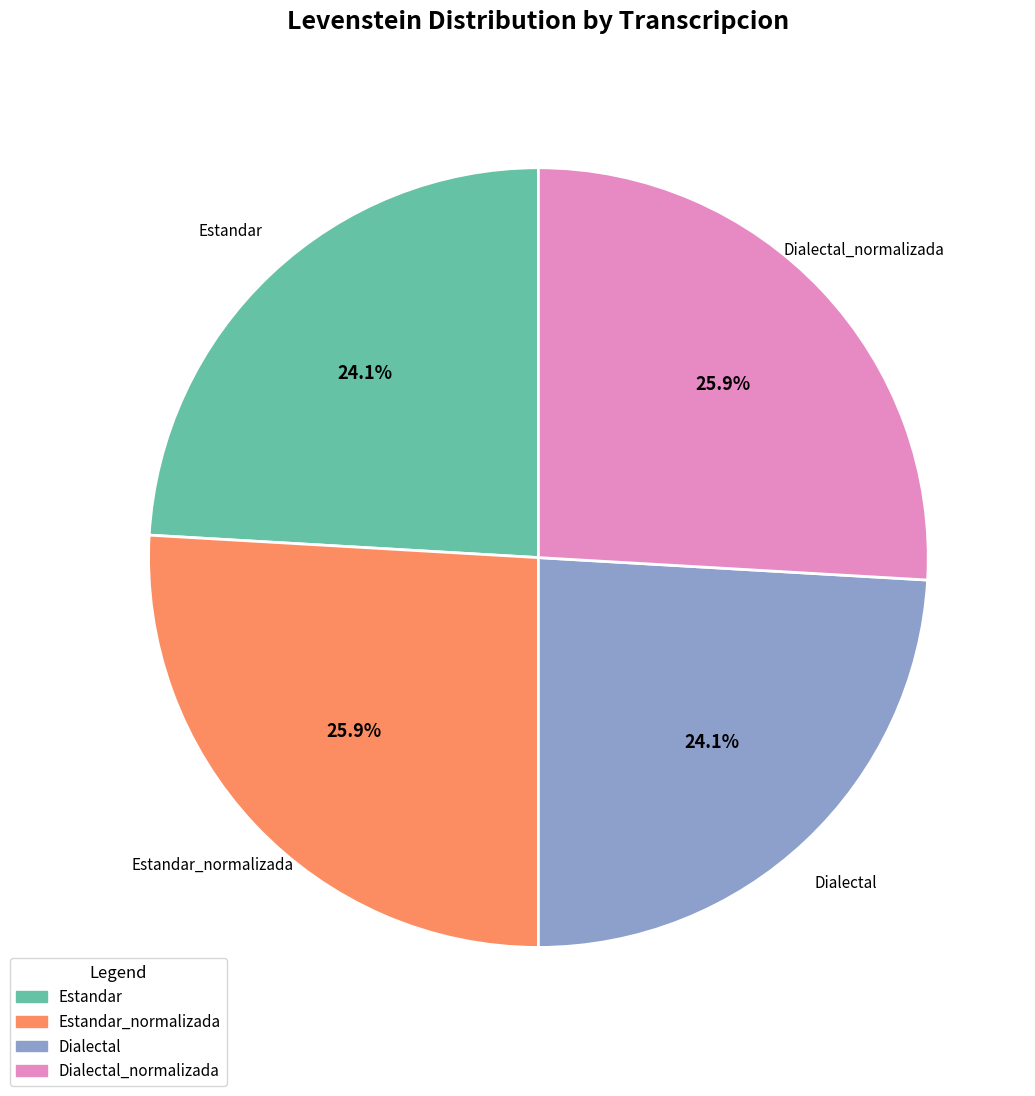

Between Estandar and Estandar_normalizada, which is larger?

Estandar_normalizada